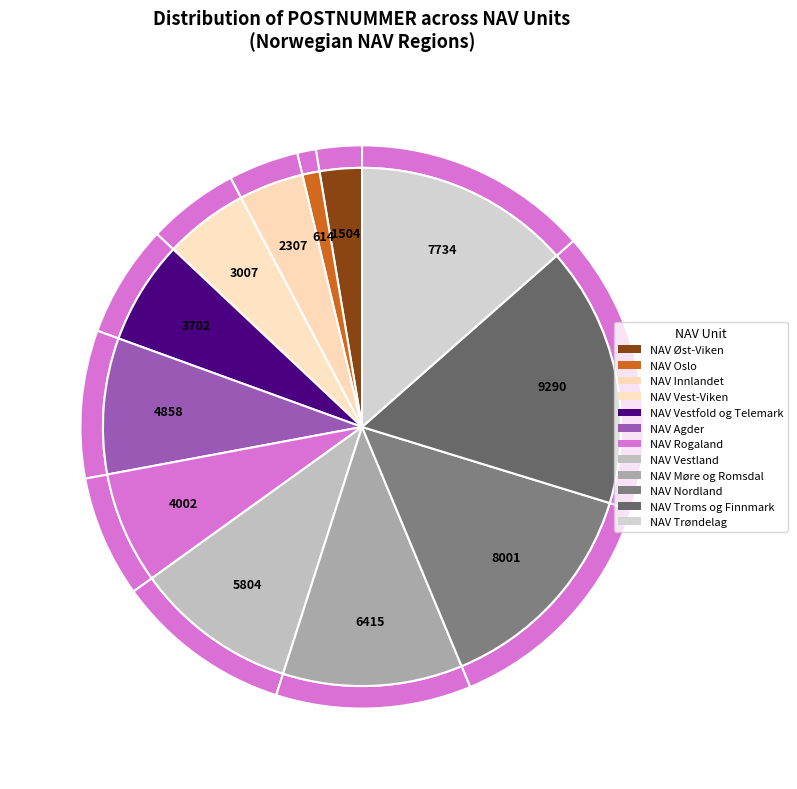

Is it true that NAV Oslo is 11% of the pie?

False